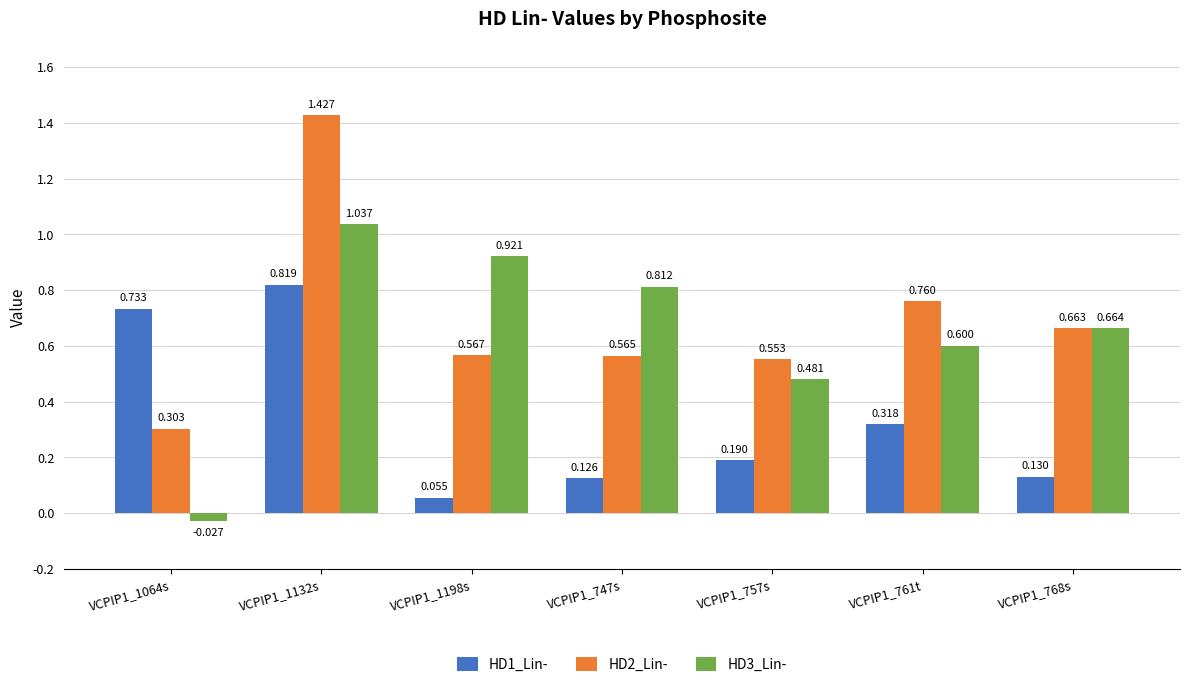

How many groups of bars are there?

7